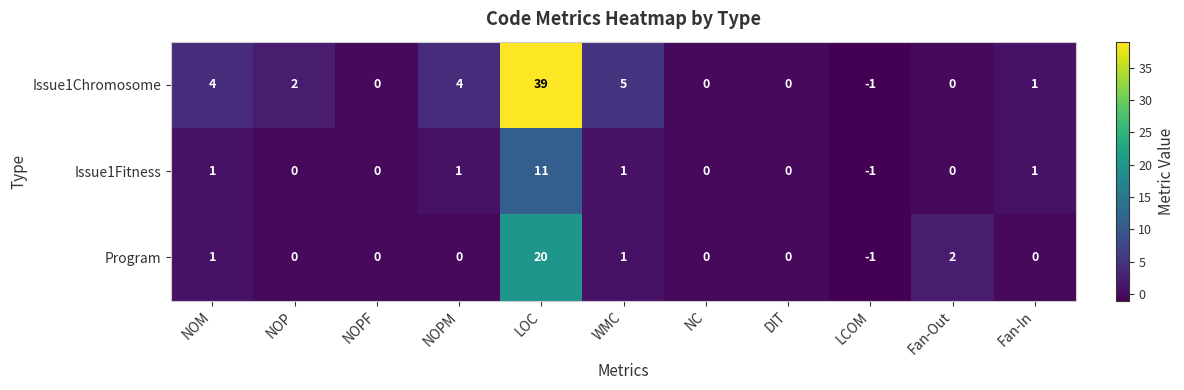

Which series has the largest range (max minus min)?

Issue1Chromosome